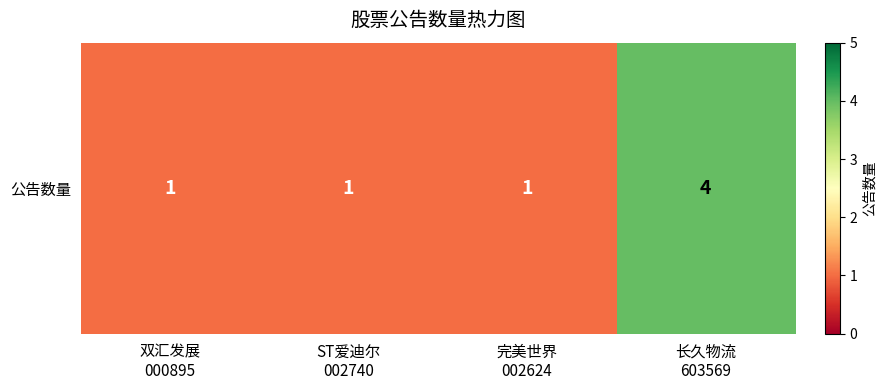

Where is the data nearest to the value 2?

双汇发展
000895